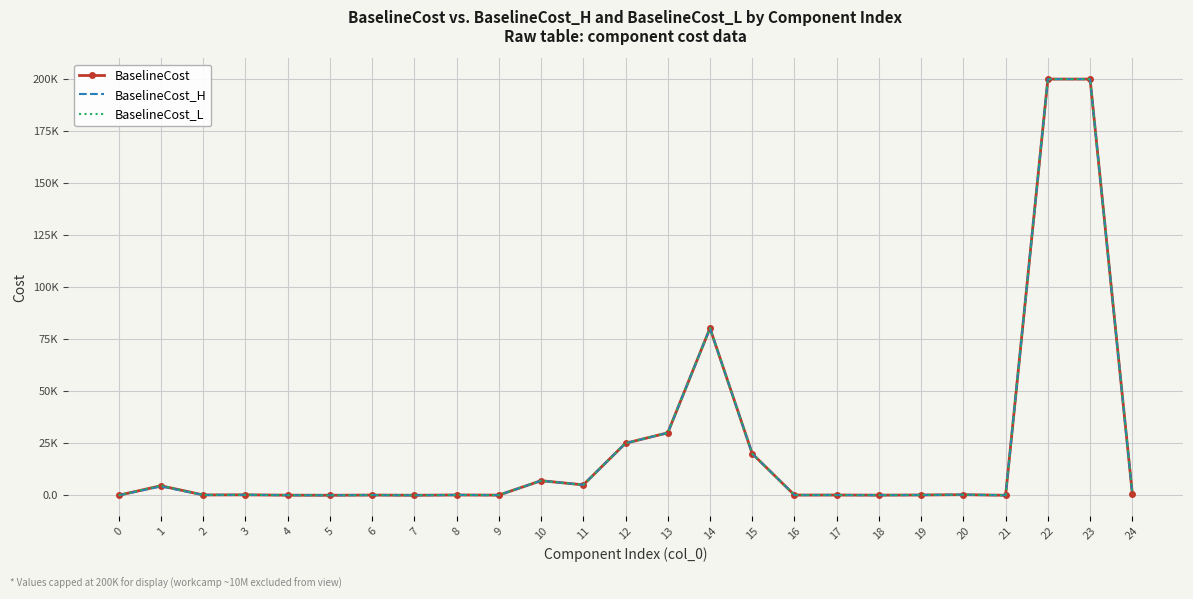

Which label corresponds to the largest value in the chart?

22